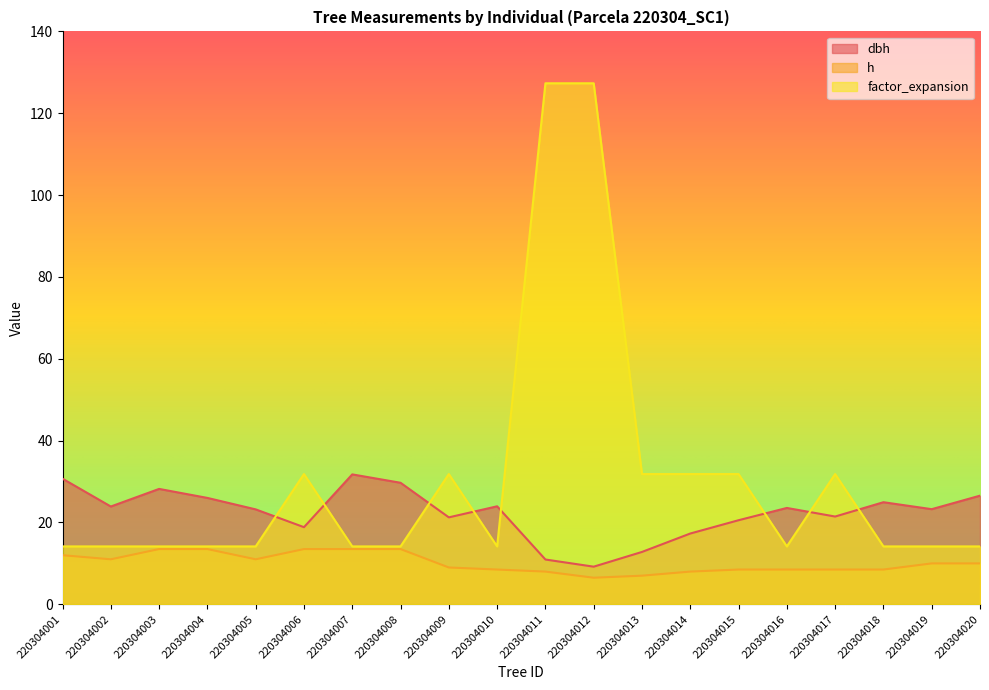

At which category is the sum across all series the highest?

220304011